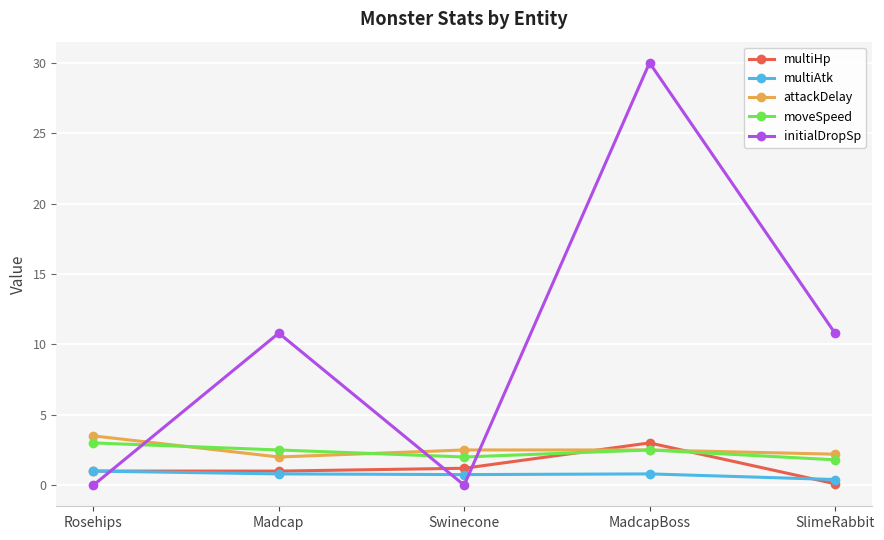

In multiAtk, how many points are higher than both neighbors (excluding endpoints)?

1